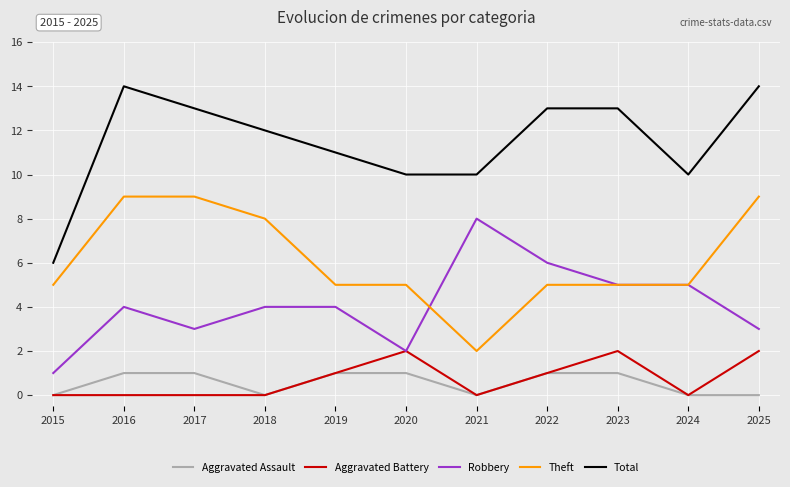

True or false: Aggravated Battery has a value of 1 at 2015.

False